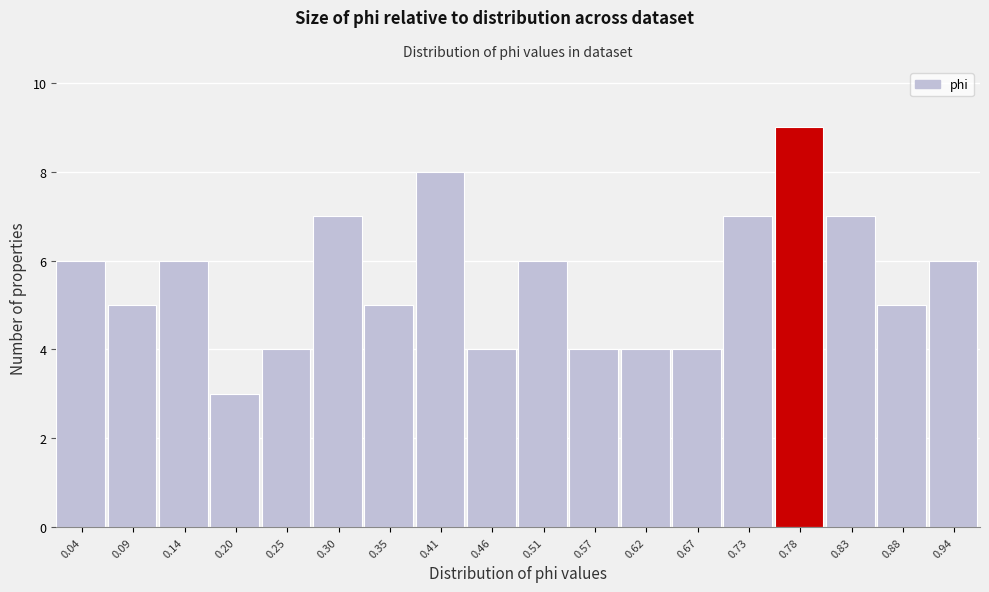

Reading left to right, transcribe all the data shown in this chart.

6	5	6	3	4	7	5	8	4	6	4	4	4	7	9	7	5	6